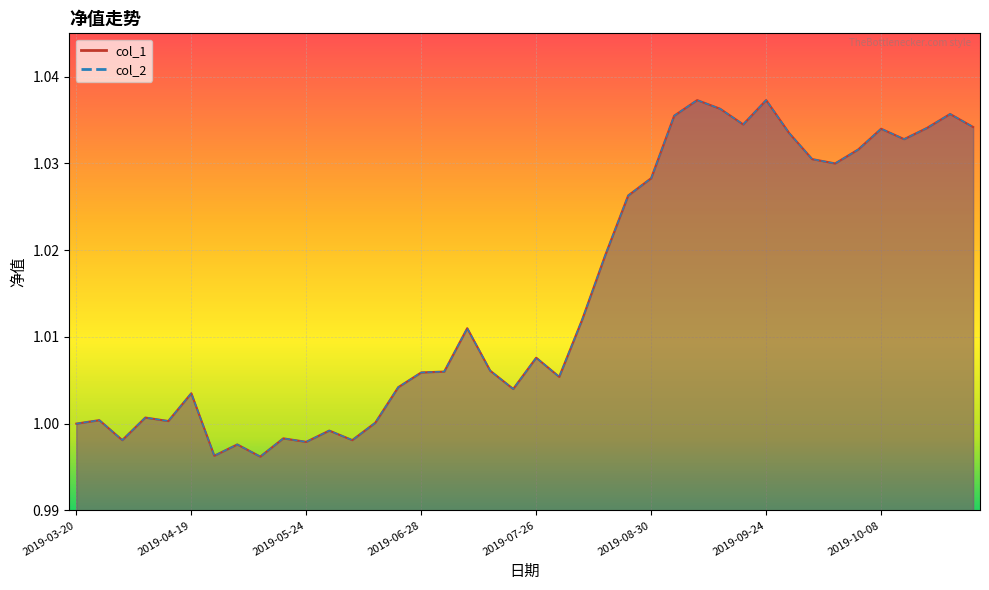

List the labels in order of col_2 value, smallest first.

2019-05-10, 2019-04-26, 2019-04-30, 2019-05-24, 2019-03-29, 2019-06-06, 2019-05-17, 2019-05-31, 2019-03-20, 2019-06-14, 2019-04-12, 2019-03-22, 2019-04-04, 2019-04-19, 2019-07-19, 2019-06-21, 2019-08-02, 2019-06-28, 2019-06-30, 2019-07-12, 2019-07-26, 2019-07-05, 2019-08-09, 2019-08-16, 2019-08-23, 2019-08-30, 2019-09-27, 2019-09-26, 2019-09-30, 2019-10-09, 2019-09-25, 2019-10-08, 2019-10-10, 2019-10-18, 2019-09-23, 2019-09-06, 2019-10-11, 2019-09-20, 2019-09-12, 2019-09-24